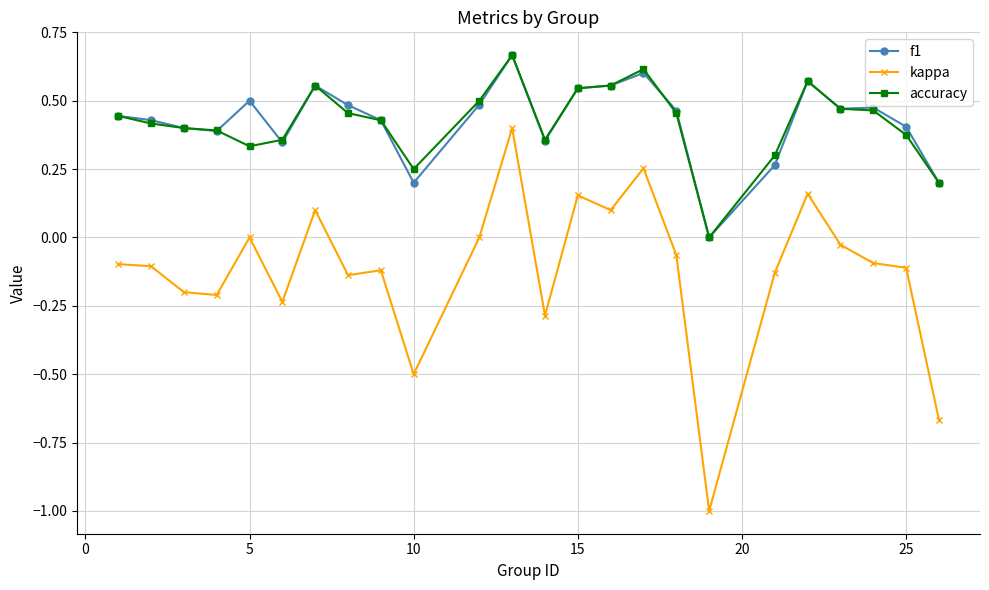

What is the minimum value for kappa?

-1.0